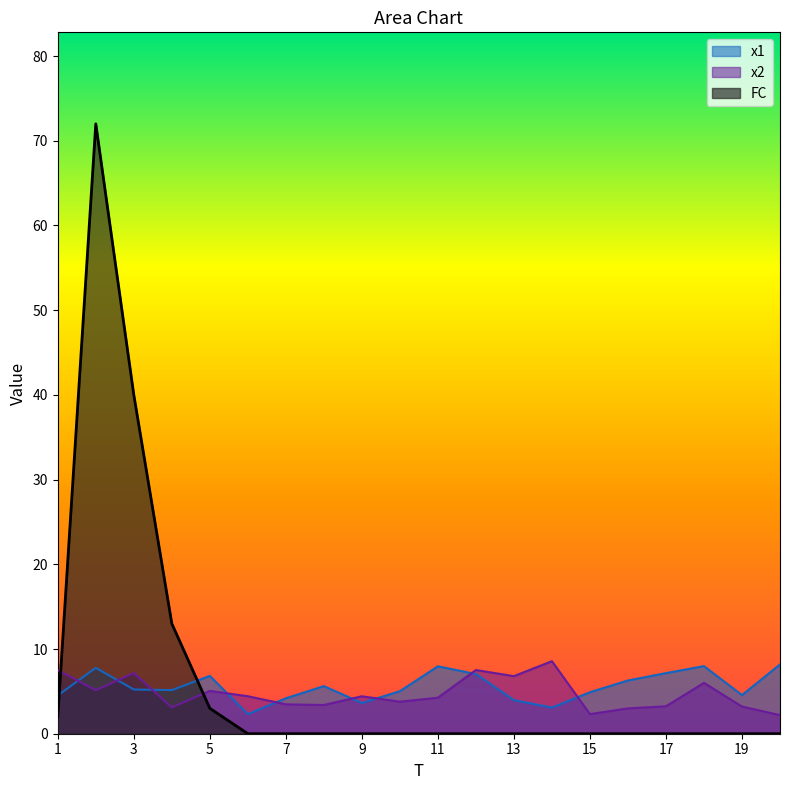

Which series changed the most between 12 and 19?

x2